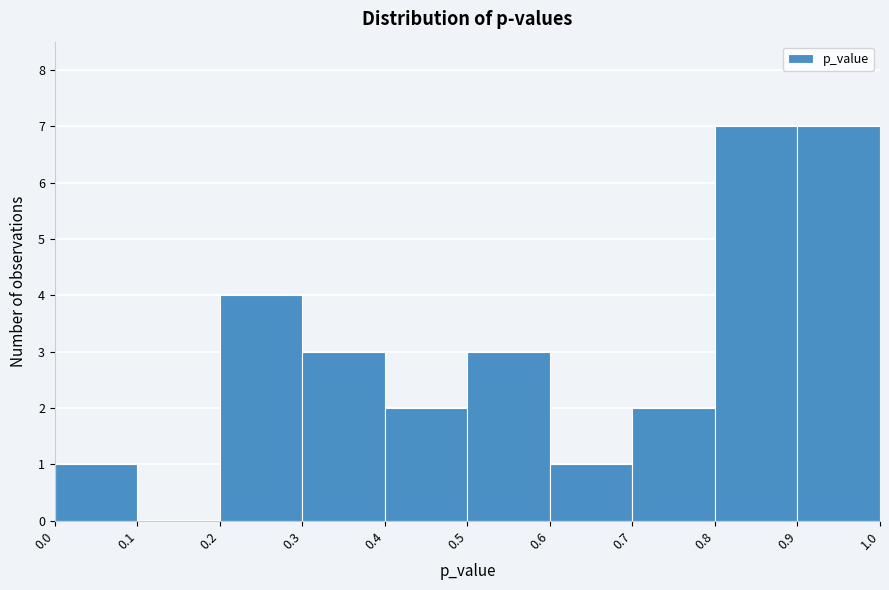

What is the height of the bar covering 0.7 to 0.8 on the x-axis? The values are not printed on the chart, so give them approximately, as read against the axis.

2